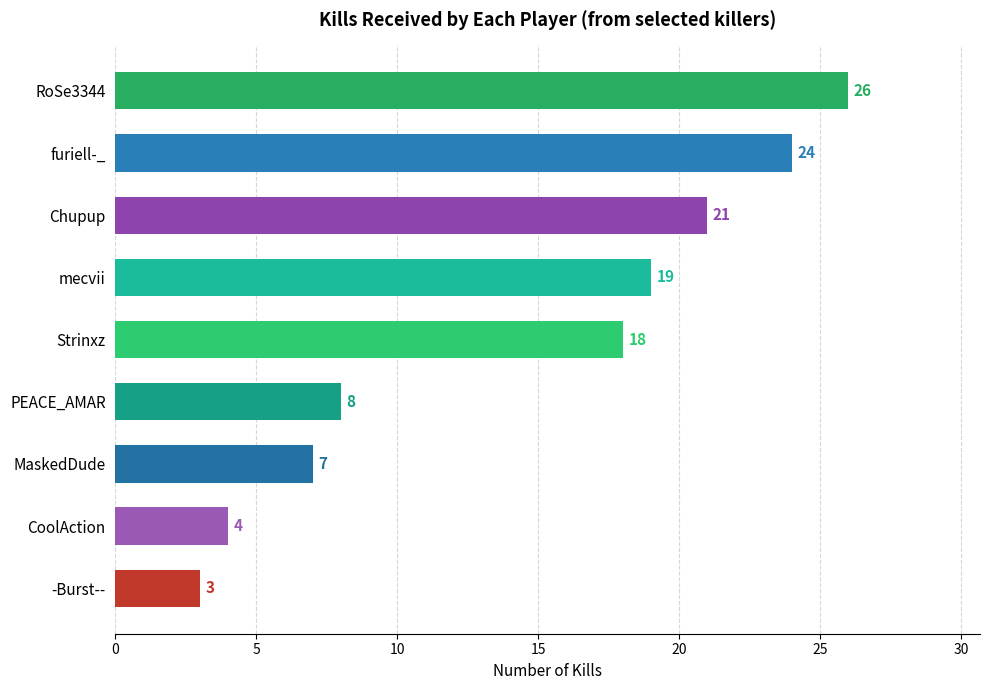

How many categories are shown in the chart?

9